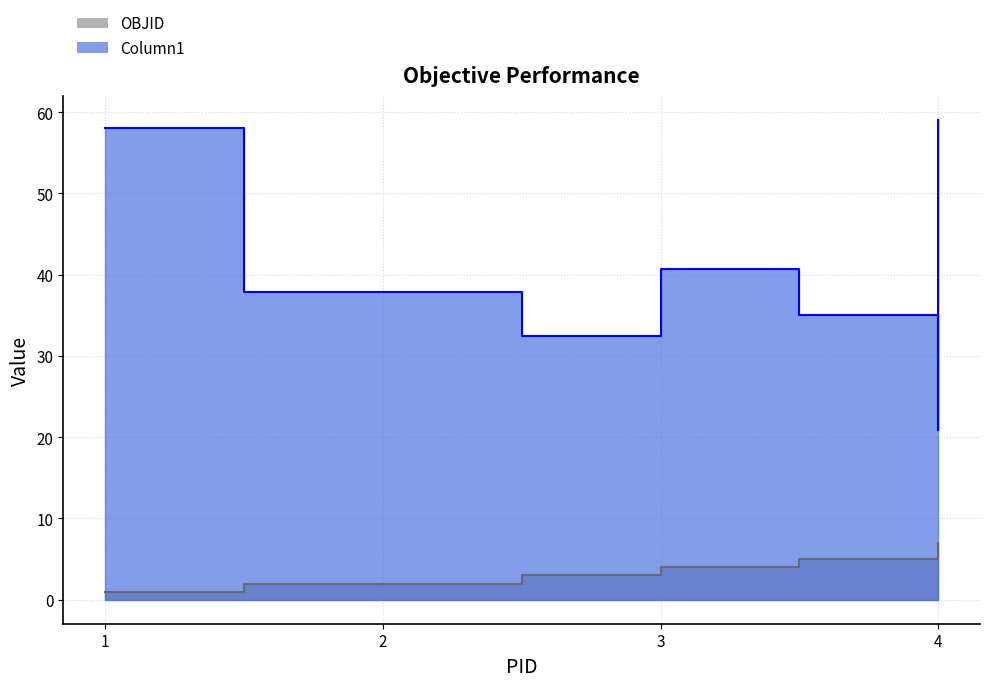

Reading left to right, what are all the values shown in this chart?

OBJID: 1=1.0	2=2.0	3=3.0	3=4.0	4=5.0	4=6.0	4=7.0
Column1: 1=58.0	2=37.9	3=32.5	3=40.7	4=35.0	4=20.8	4=59.0